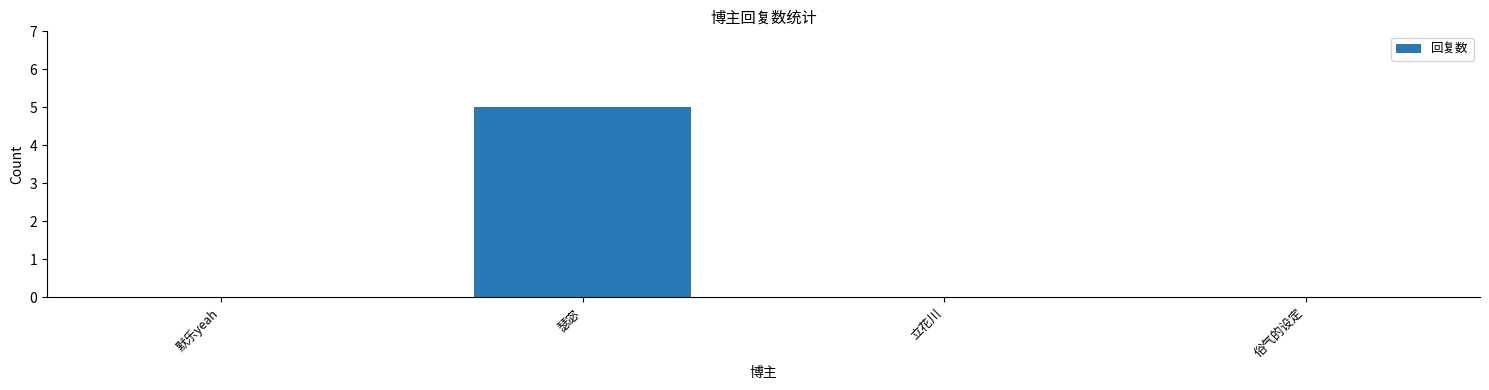

Which category has the highest value across all series?

瑟宓